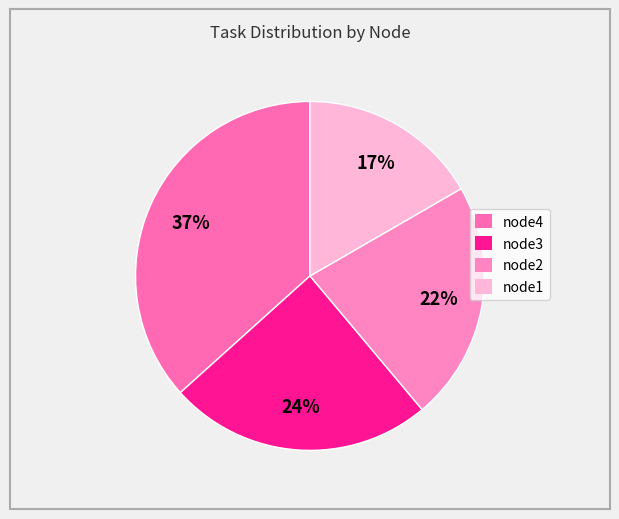

Does node2 represent more than half of the total?

No